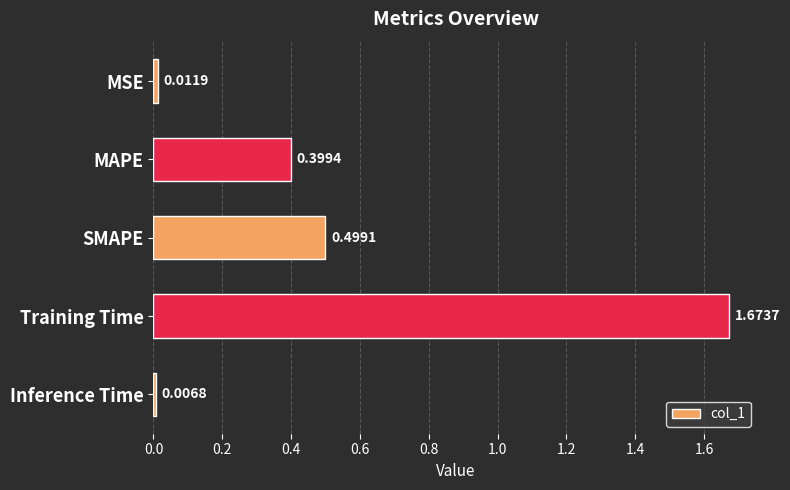

Where is the data nearest to the value 0?

Inference Time